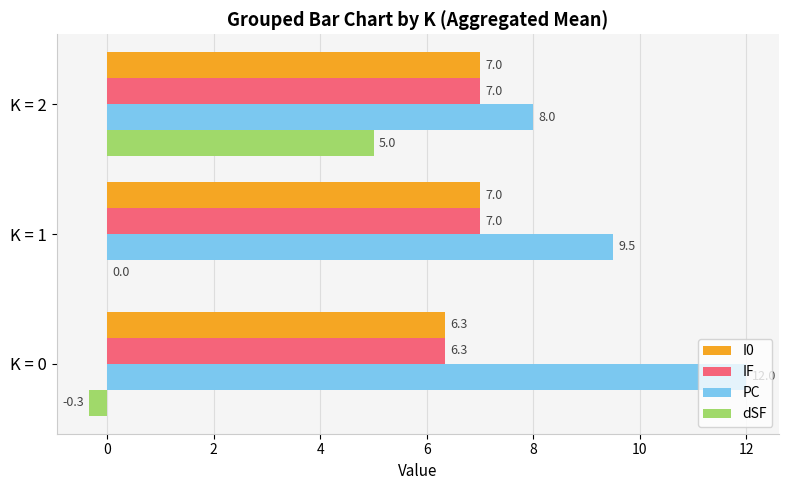

At which category does the chart reach its peak across all series?

K = 0